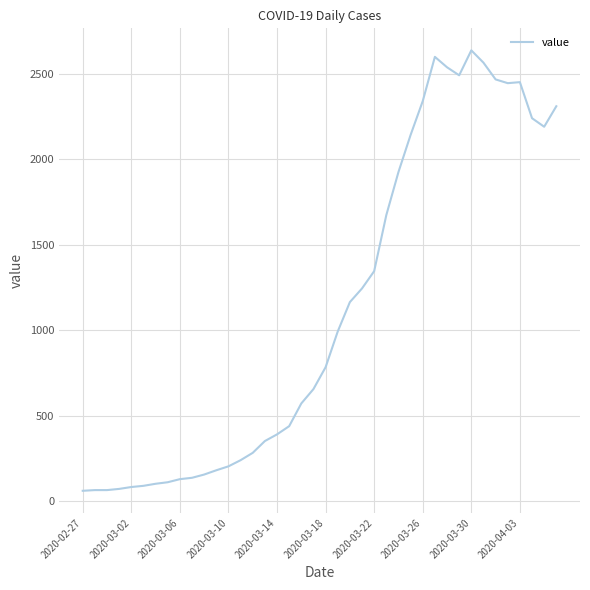

What is the maximum value shown in the chart?

2638